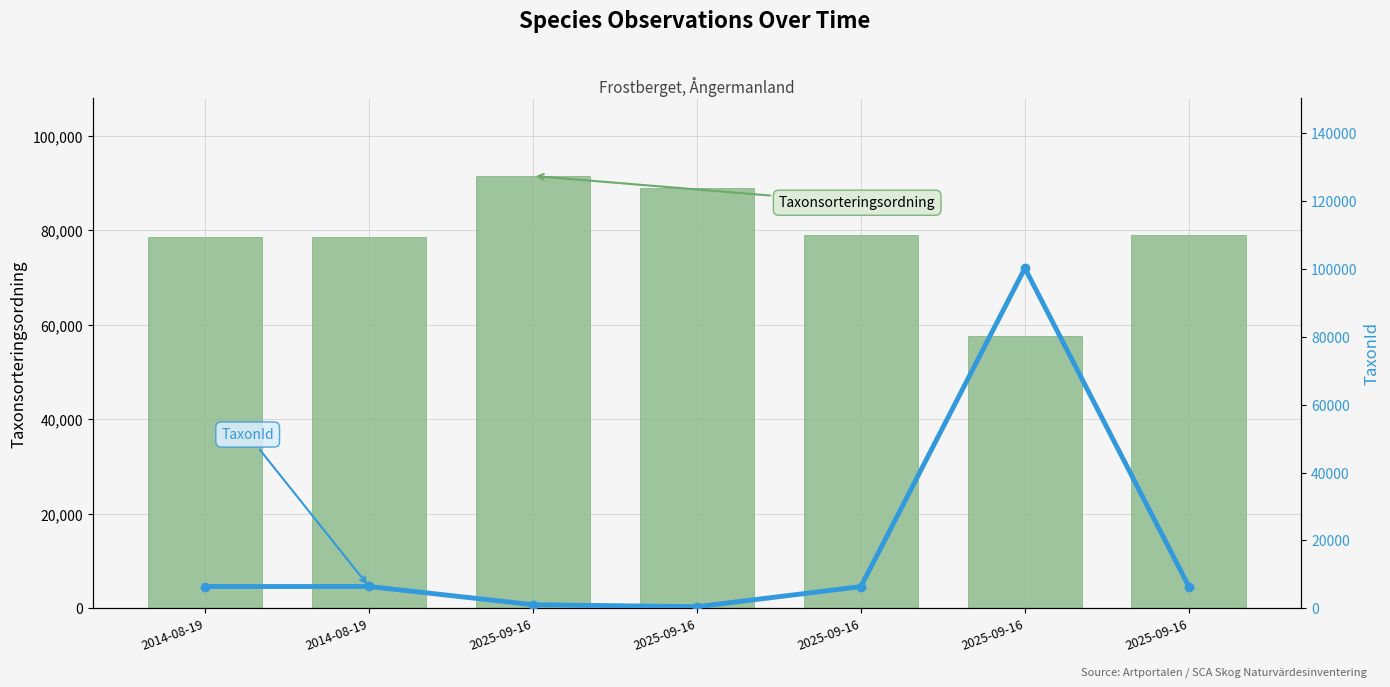

List the series in order of their peak value, lowest first.

Taxonsorteringsordning, TaxonId